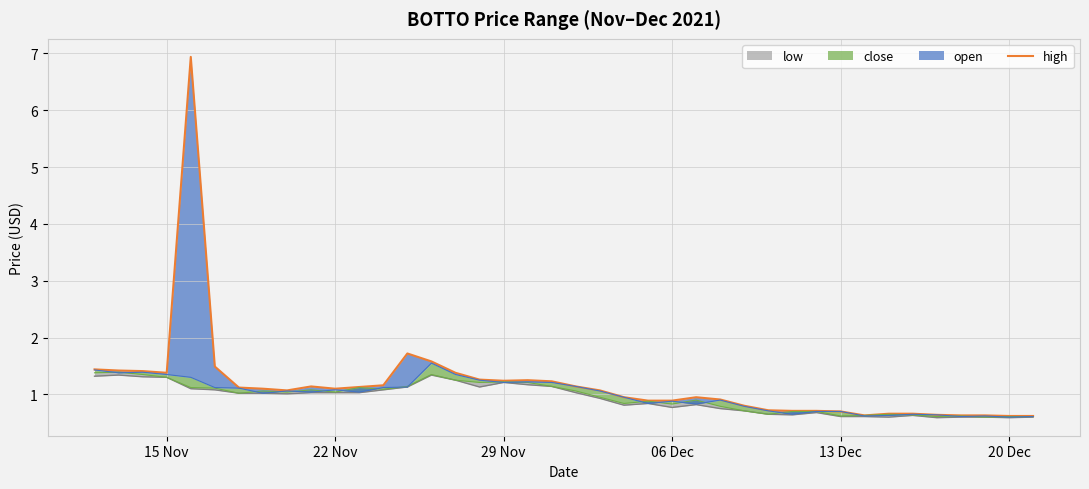

How many categories are shown in the chart?

40